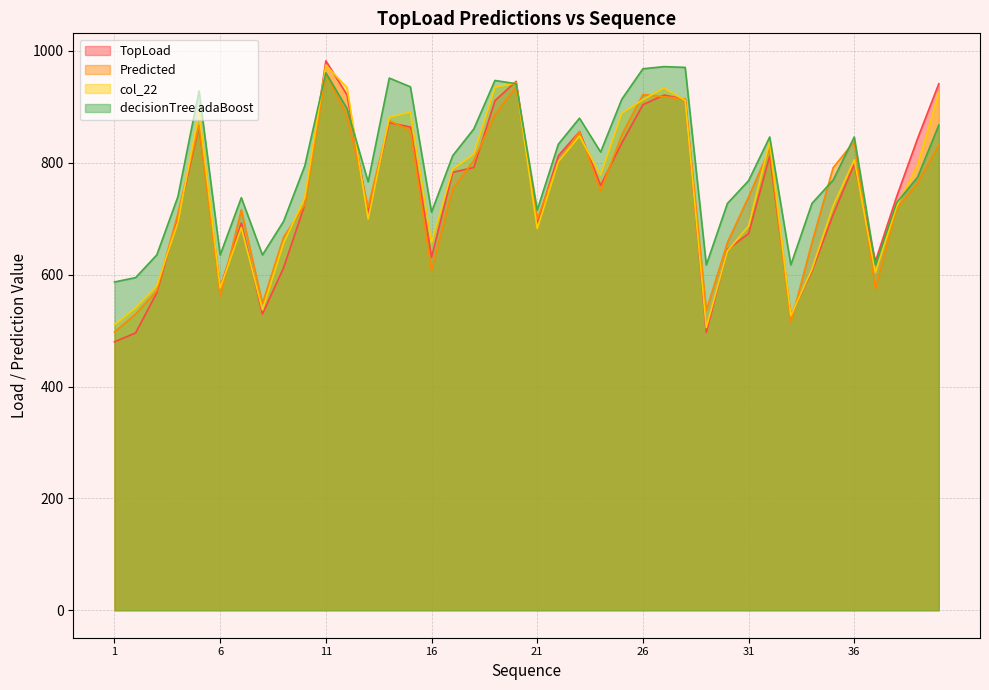

List the series in order of their peak value, lowest first.

Predicted, decisionTree adaBoost, col_22, TopLoad